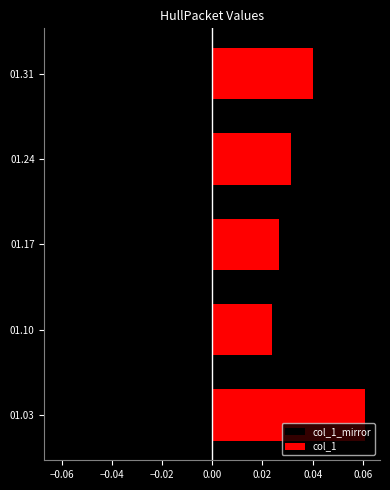

What is the sum of all col_1 values?

0.2